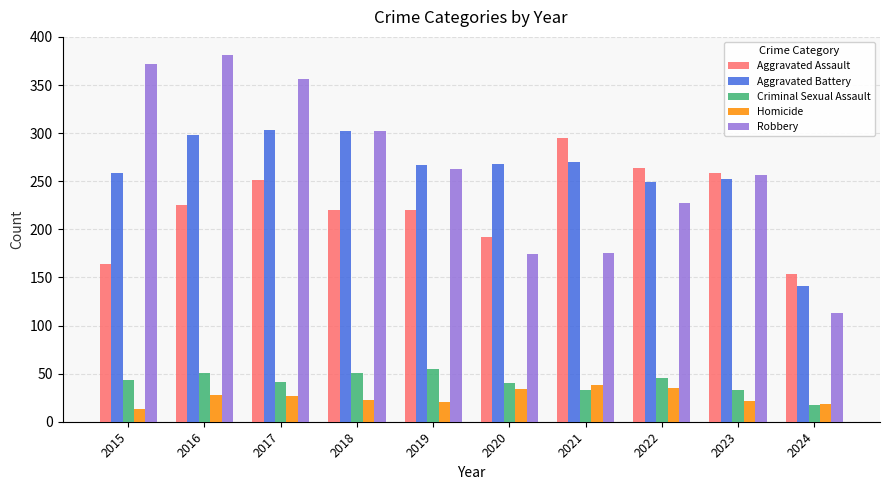

How many data points in Criminal Sexual Assault are less than 43?

5